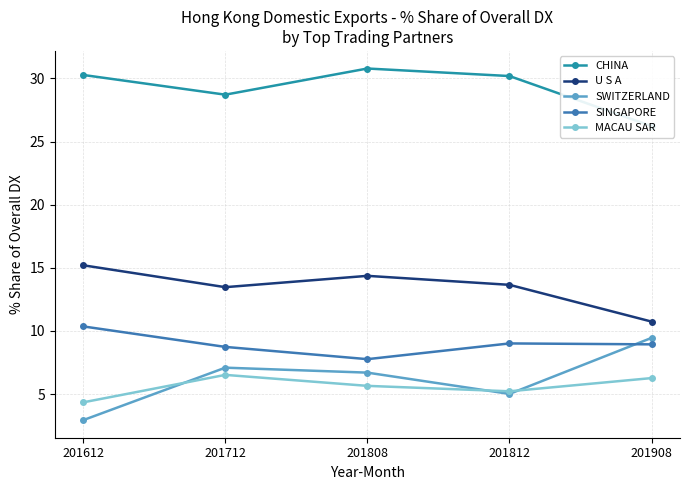

Rank the categories by MACAU SAR value from highest to lowest.

201712, 201908, 201808, 201812, 201612